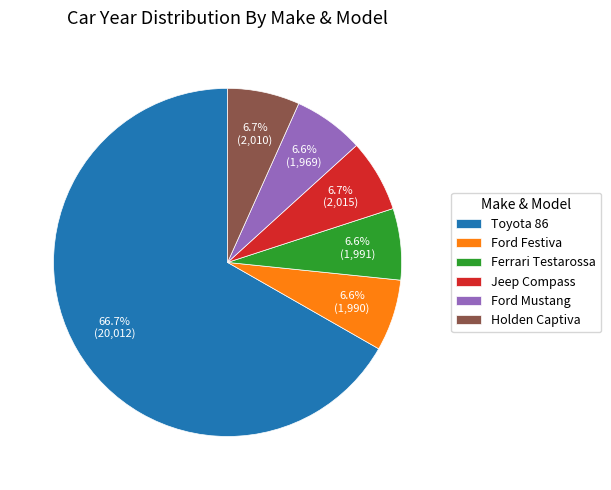

Is Ferrari Testarossa the majority of the pie?

No